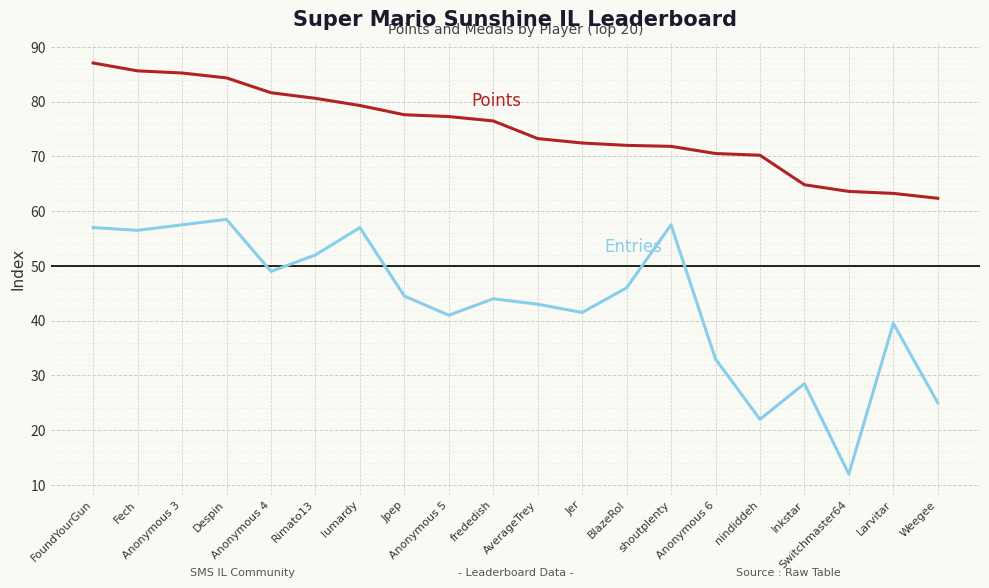

What is the smallest value displayed?

12.0